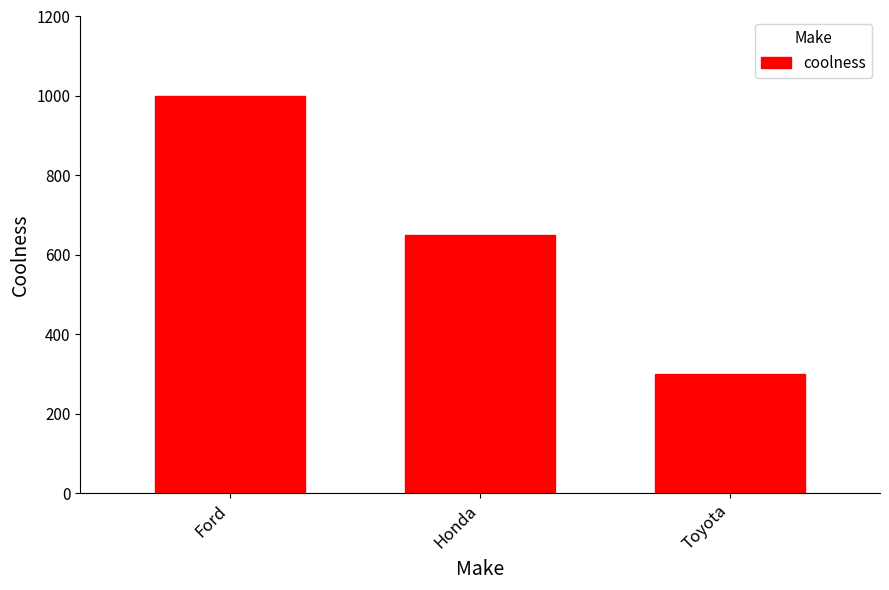

What is the minimum value shown in the chart?

300